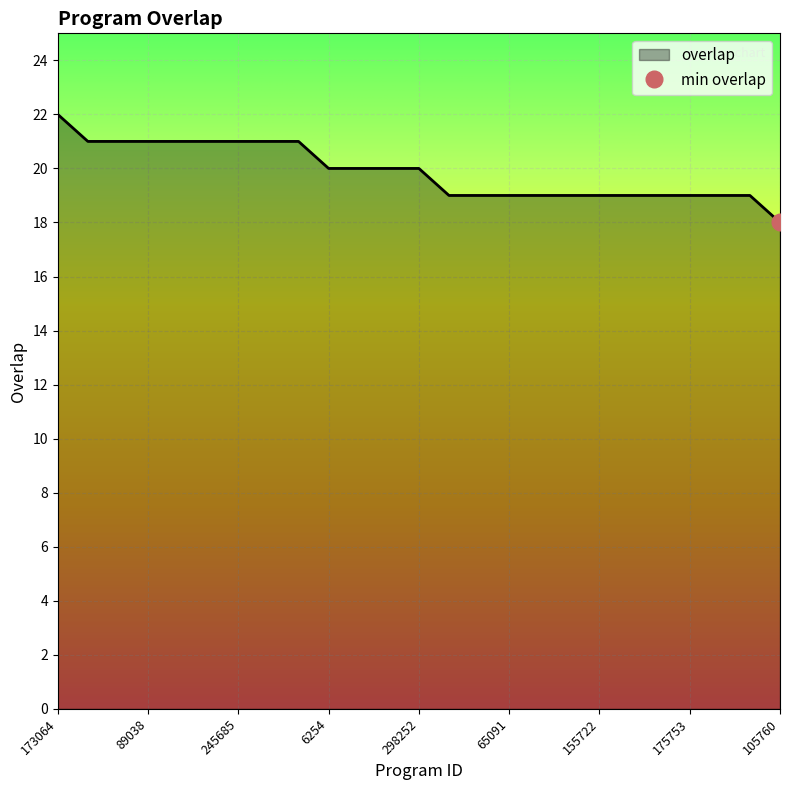

What is the sum of the values at 215848 and 274332?

40